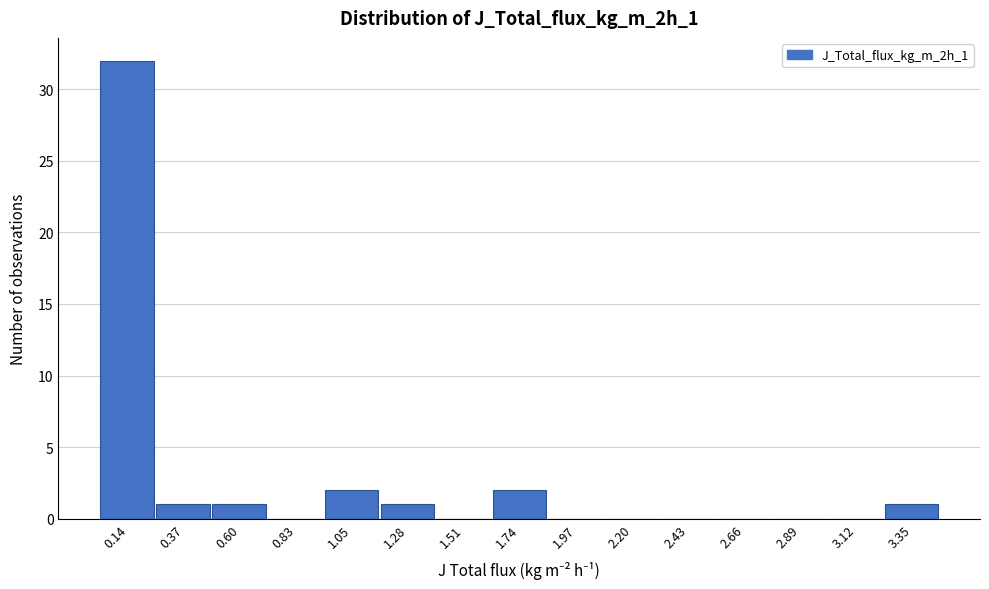

Reading left to right, transcribe this chart: for each bar, give the range it covers on the x-axis and its height. Neither the bar edges nor the heights are printed on the chart, so give them approximately, as read against the axes.

0.00 to 0.25: 32
0.25 to 0.50: 1
0.50 to 0.70: 1
0.70 to 0.95: 0
0.95 to 1.15: 2
1.15 to 1.40: 1
1.40 to 1.65: 0
1.65 to 1.85: 2
1.85 to 2.10: 0
2.10 to 2.30: 0
2.30 to 2.55: 0
2.55 to 2.80: 0
2.80 to 3.00: 0
3.00 to 3.25: 0
3.25 to 3.45: 1